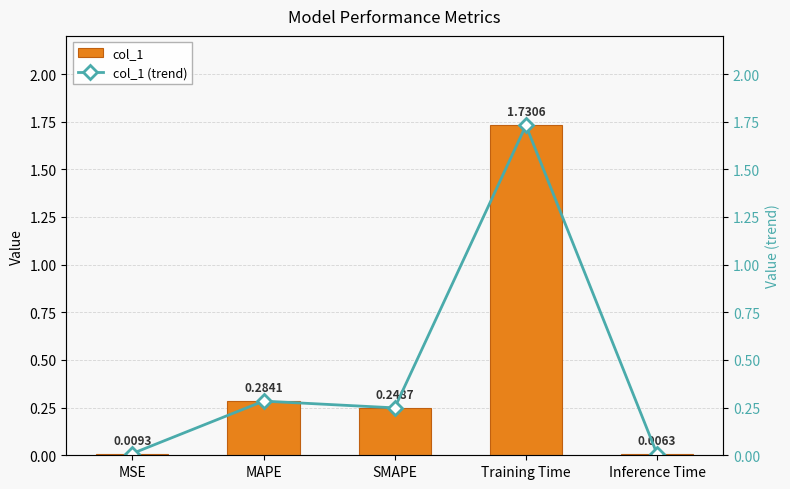

At which category is the sum across all series the highest?

Training Time